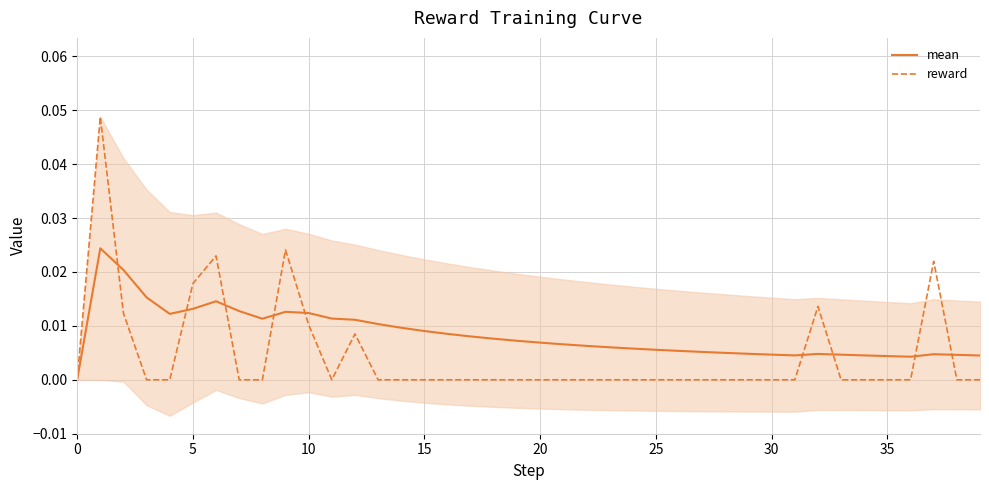

Which series ends up on top after the final intersection of reward and mean?

mean